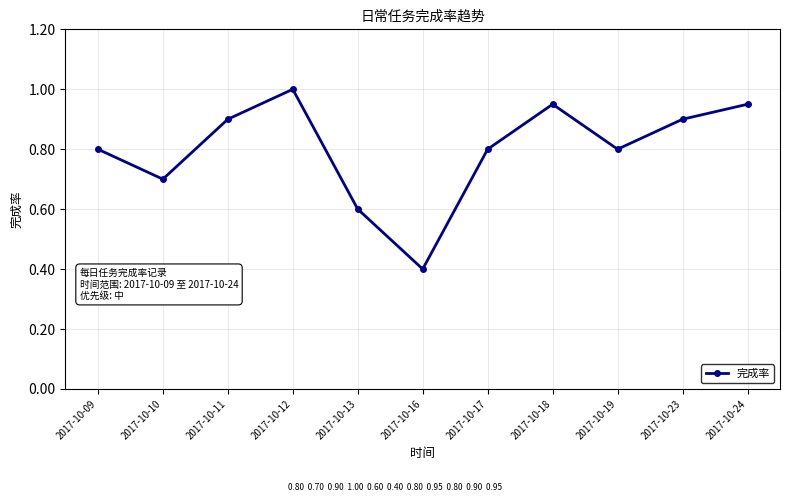

What is the change in value from 2017-10-09 to 2017-10-11?

+0.1